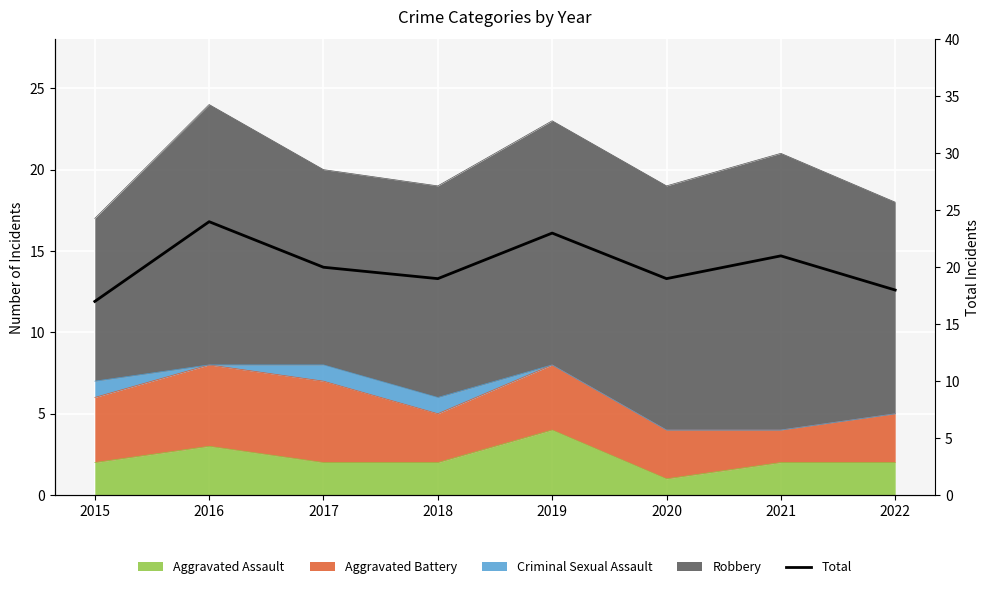

Reading left to right, what are all the values shown in this chart?

17	24	20	19	23	19	21	18